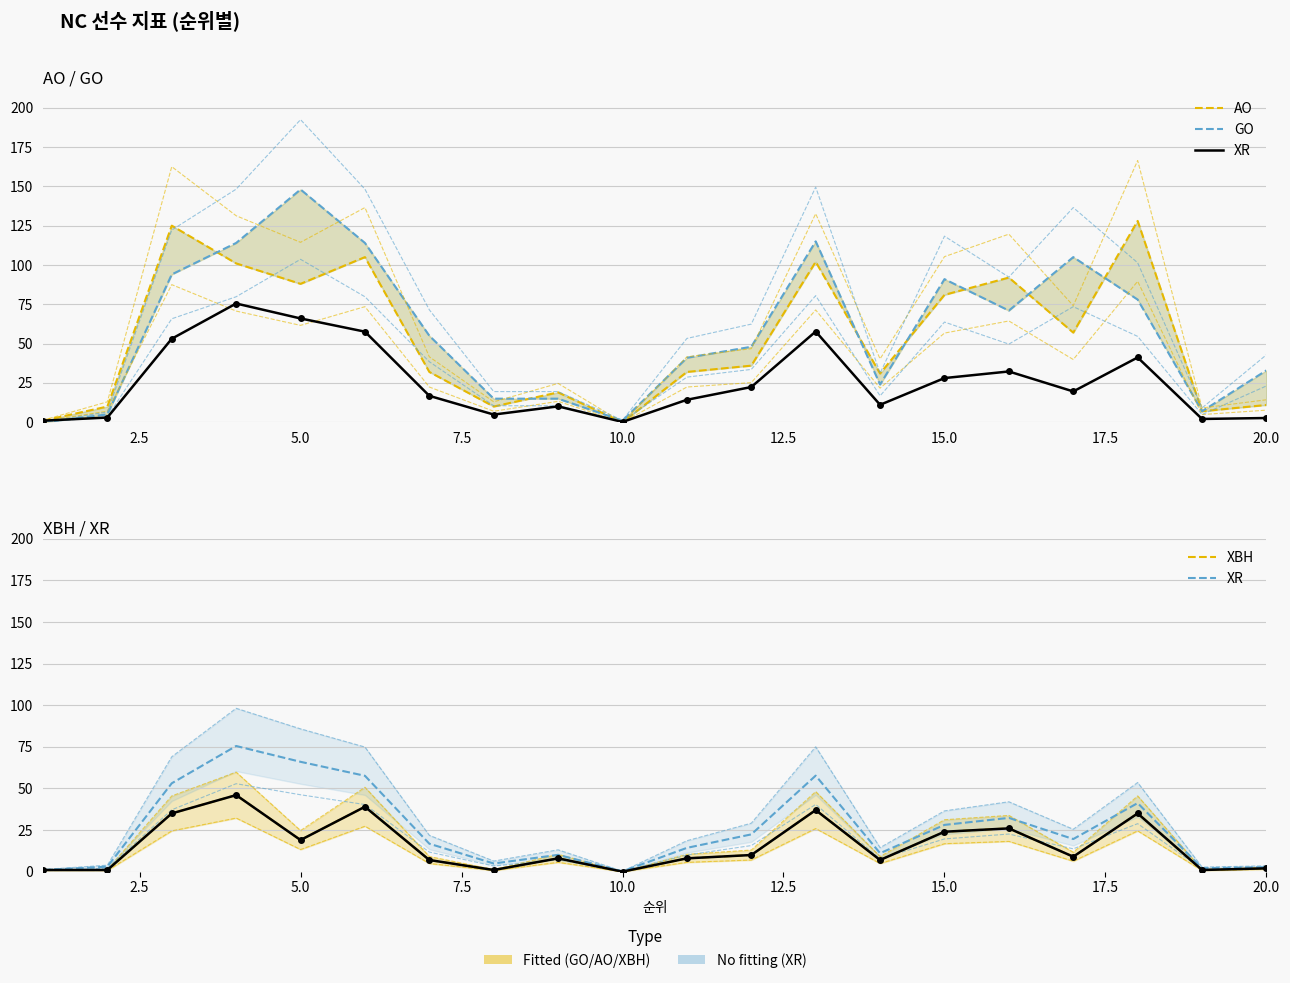

Count the number of data series in this chart.

4